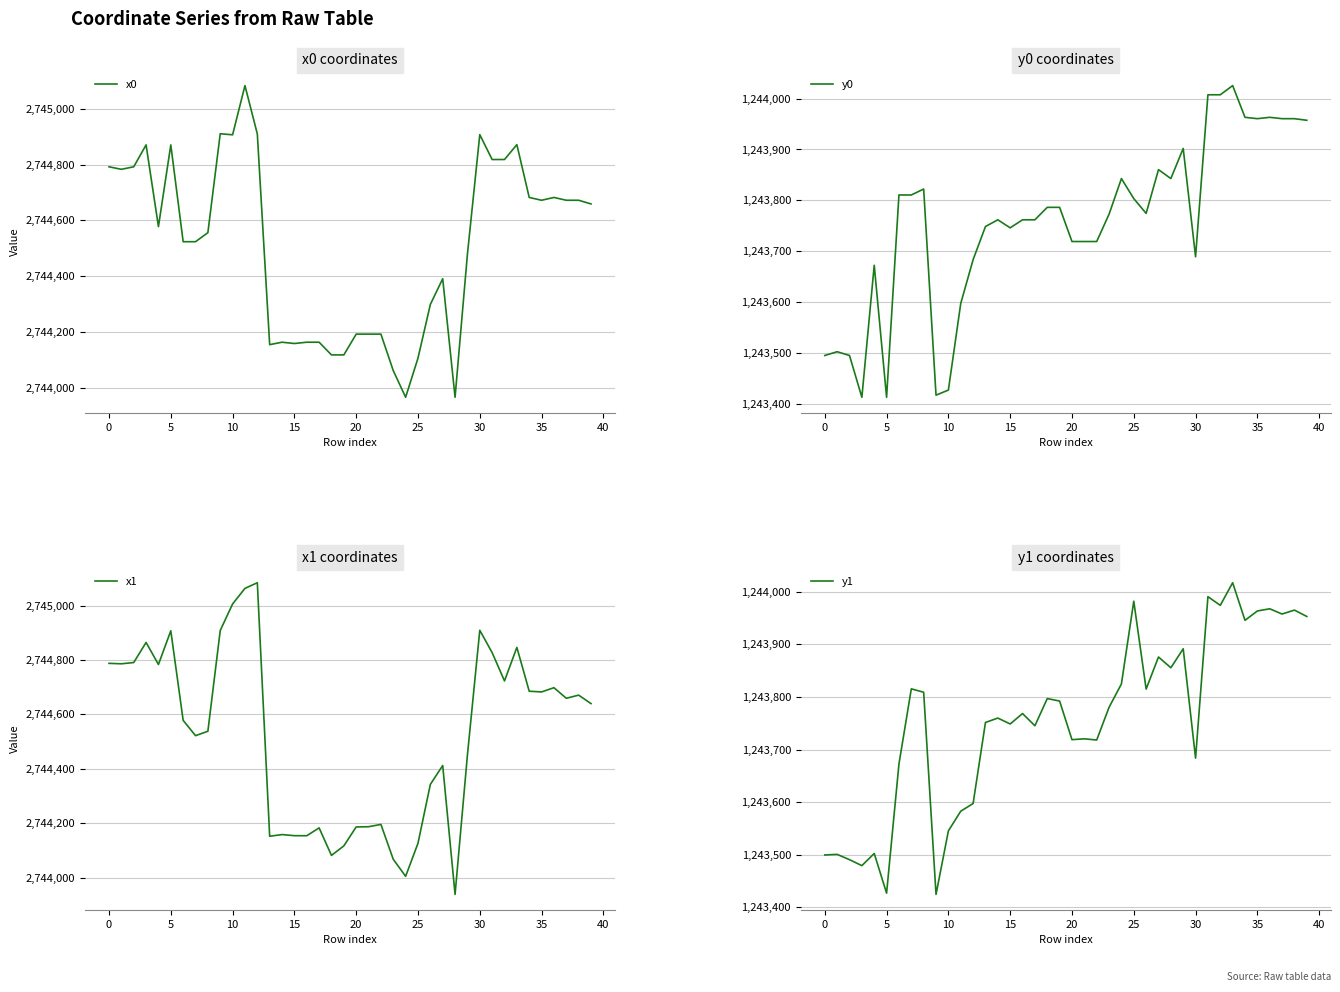

What is the lowest value of the x0 series?

2743965.1